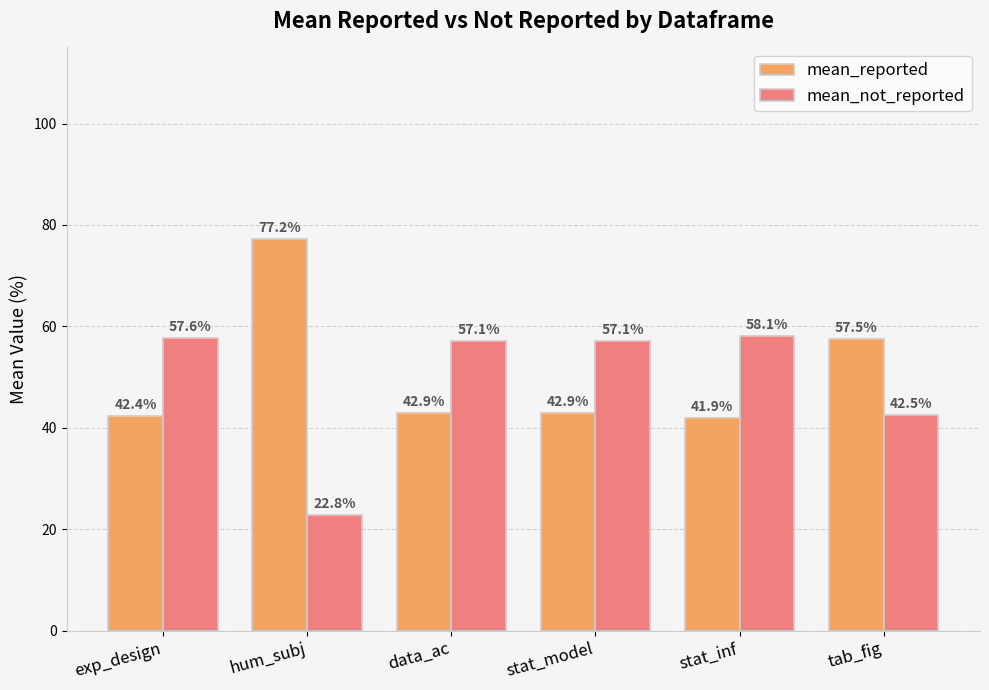

The mean_reported series shows 11.8 at stat_model. True or false?

False